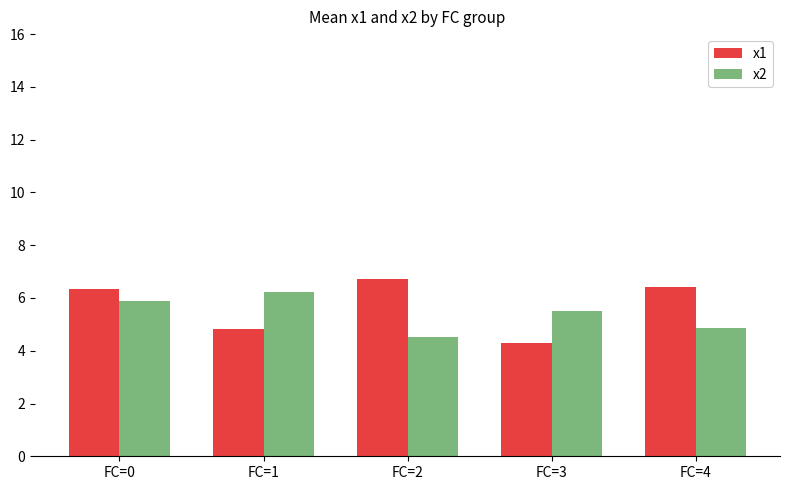

Are the bars horizontal?

No